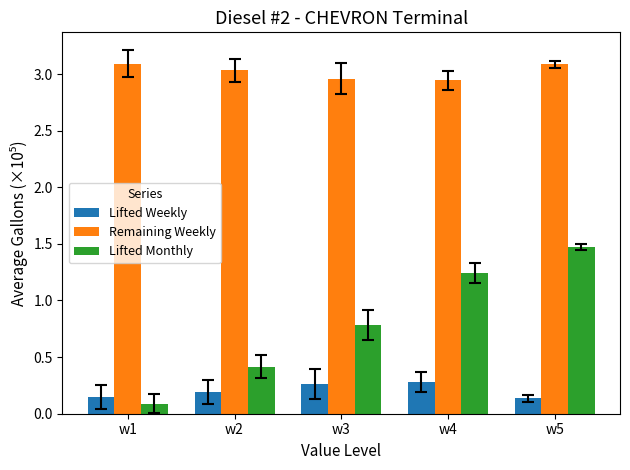

Which series changed the most between w2 and w4?

Lifted Monthly